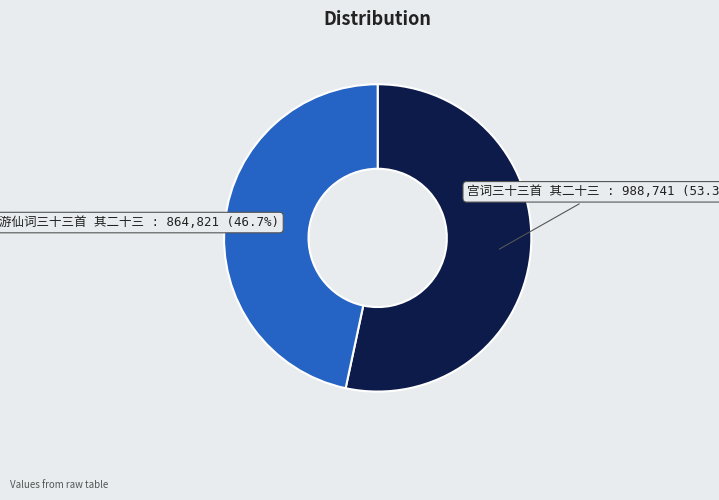

Is there a majority slice in this chart?

Yes